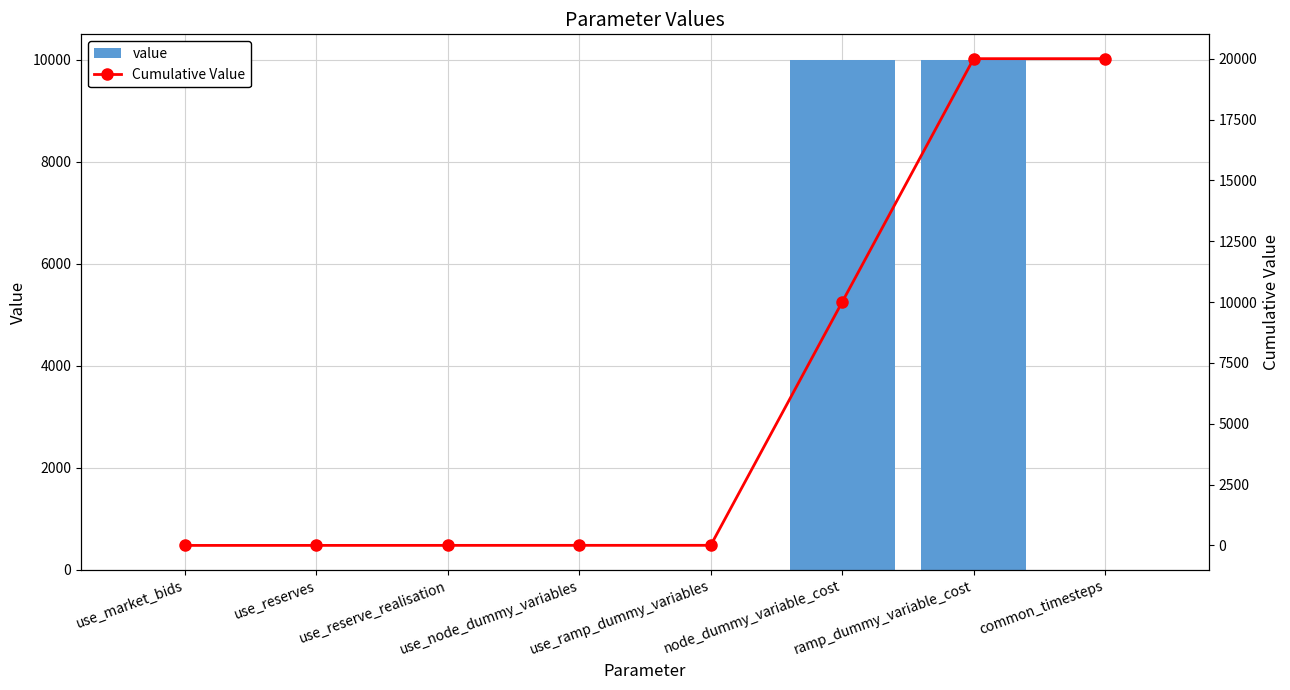

Reading left to right, extract all data points from this chart.

value: use_market_bids=1	use_reserves=1	use_reserve_realisation=1	use_node_dummy_variables=1	use_ramp_dummy_variables=1	node_dummy_variable_cost=10000	ramp_dummy_variable_cost=10000	common_timesteps=0
Cumulative Value: use_market_bids=1	use_reserves=2	use_reserve_realisation=3	use_node_dummy_variables=4	use_ramp_dummy_variables=5	node_dummy_variable_cost=10005	ramp_dummy_variable_cost=20005	common_timesteps=20005